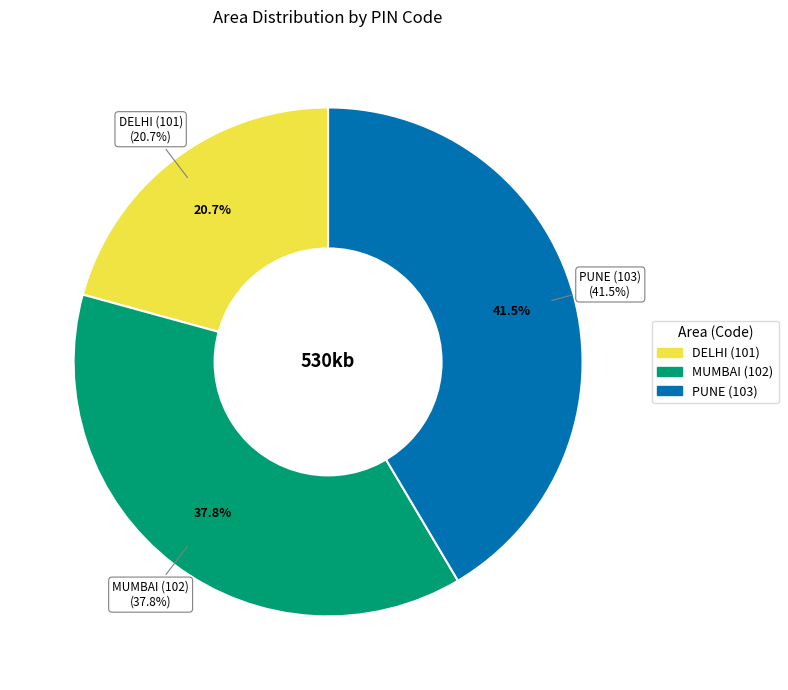

Is it true that MUMBAI (102) is 44% of the pie?

False